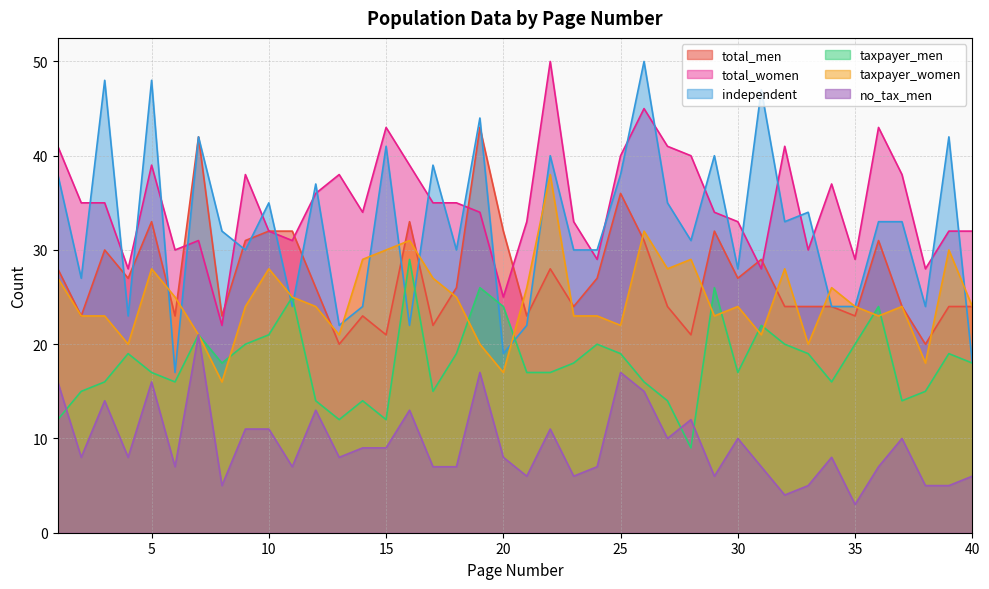

At how many categories does at least one series exceed 6?

40